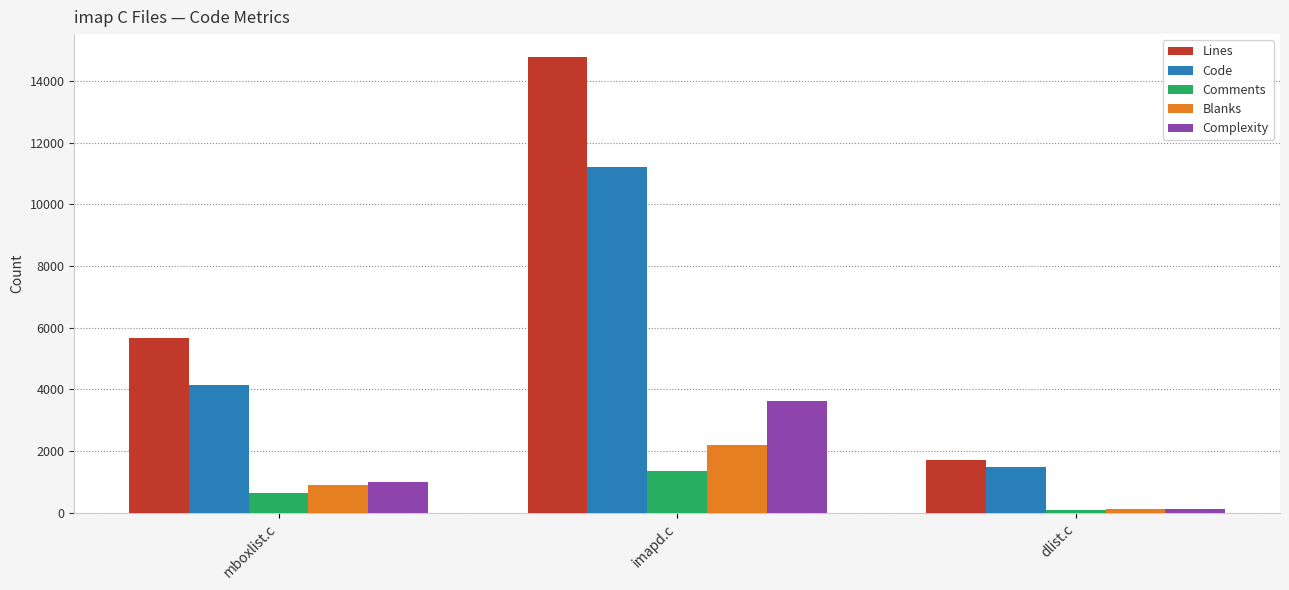

The Complexity series shows 1007 at mboxlist.c. True or false?

True